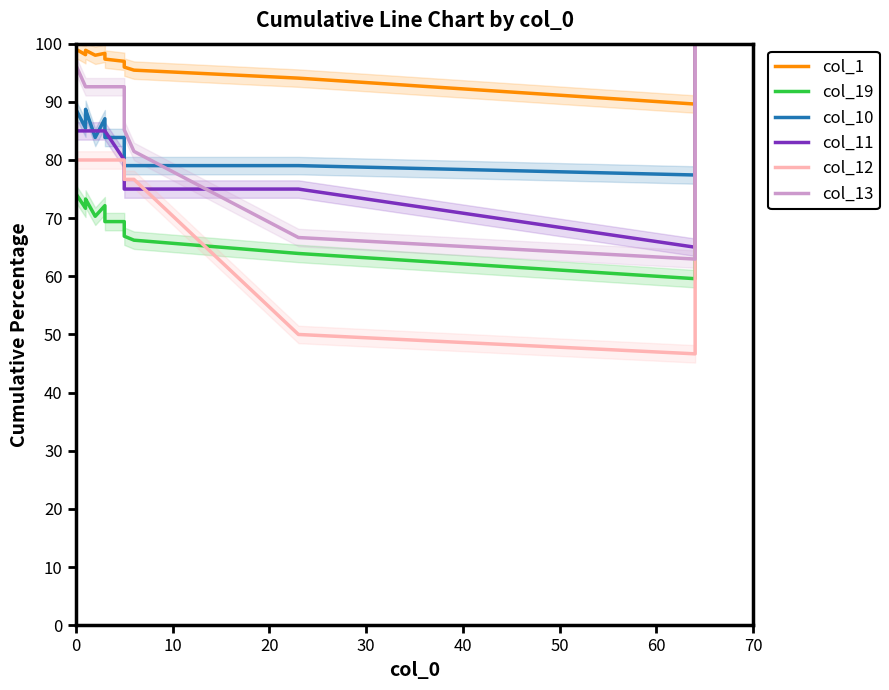

Does the chart display data point markers on the line(s)?

No